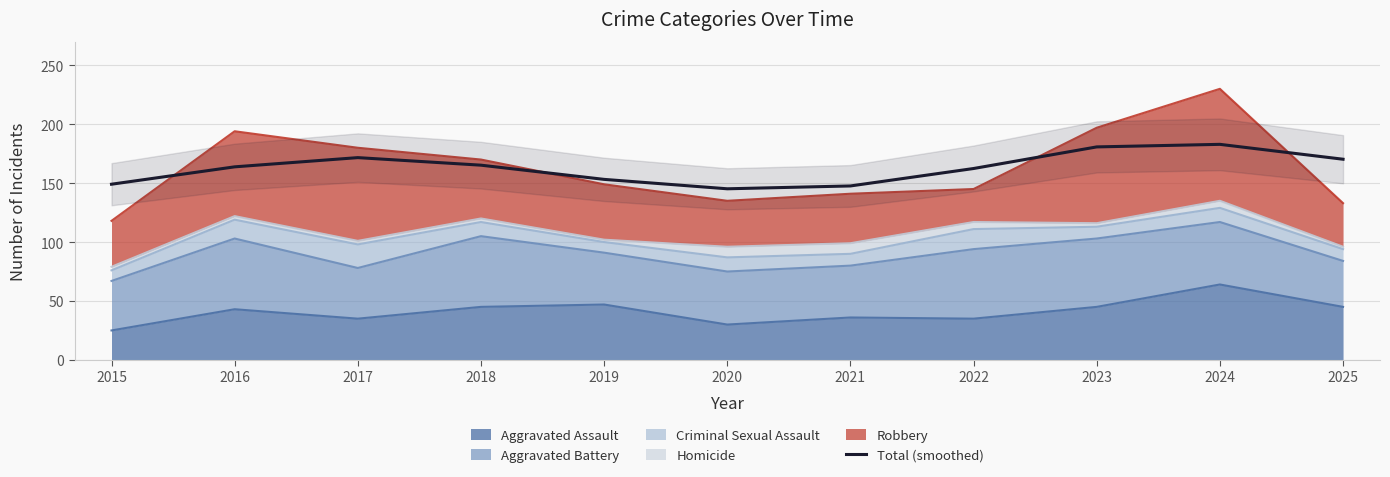

True or false: the data has more than 1 interior local peaks.

True